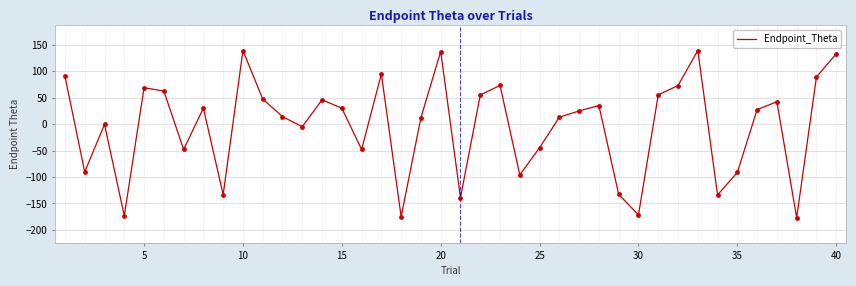

What is the difference between the maximum and minimum values?

316.6